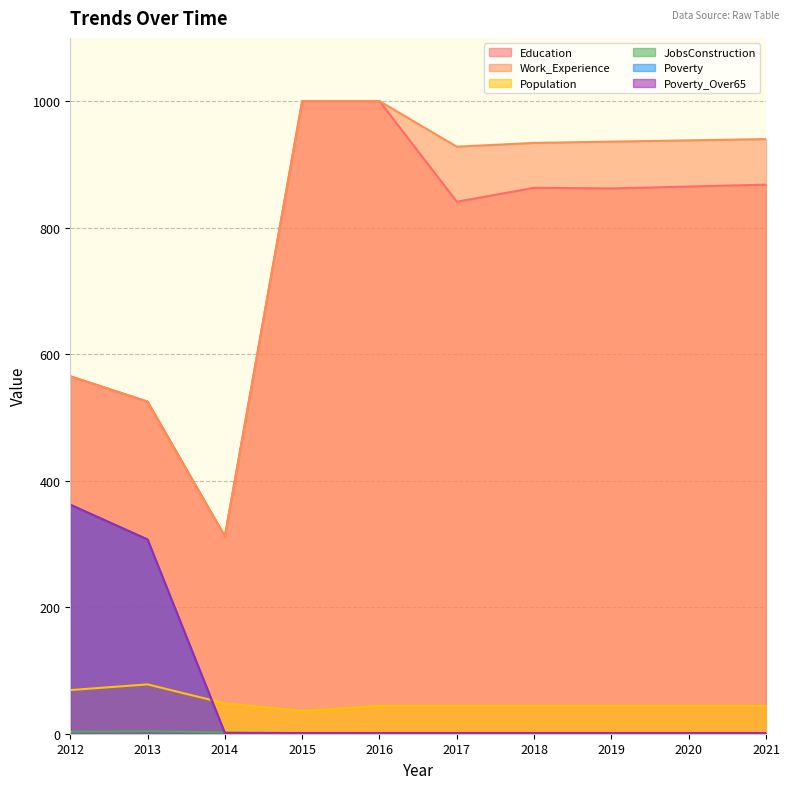

What is the value of the Population point at the 9th from the left?

44